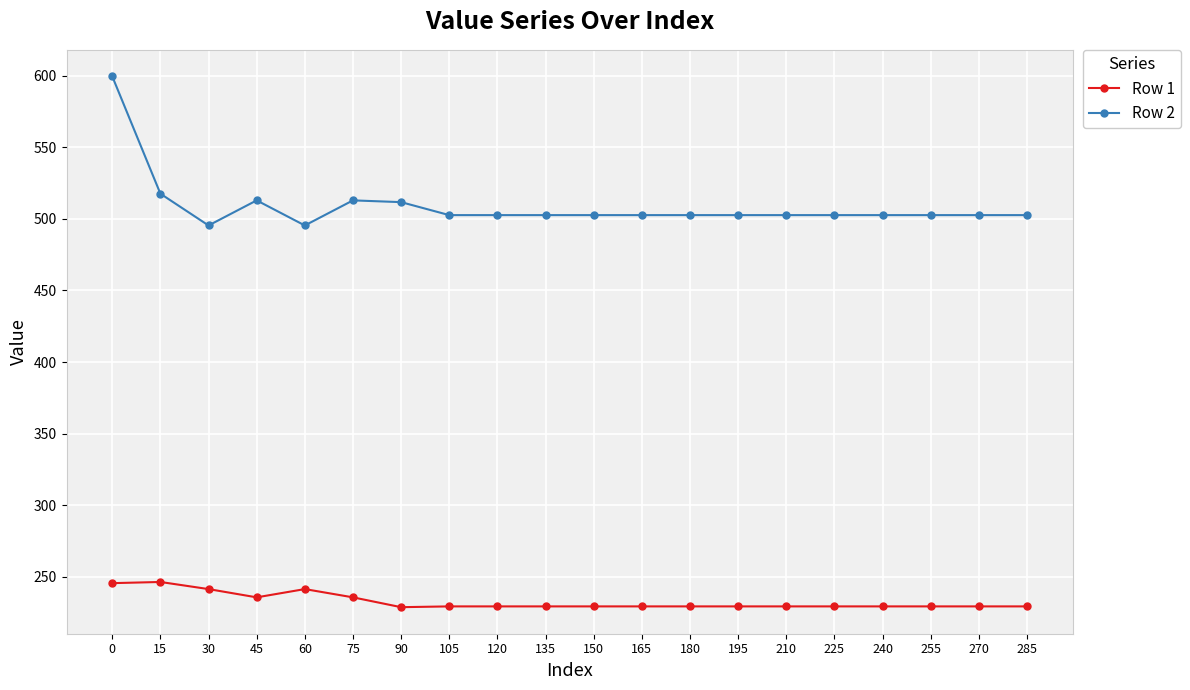

What is the value of the Row 1 point at the 6th from the left?

235.6